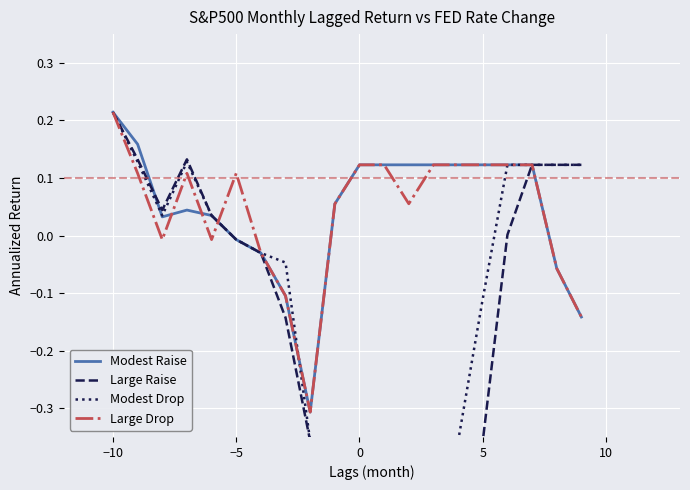

What is the difference between the second highest and minimum values in the Large Raise series?

0.5